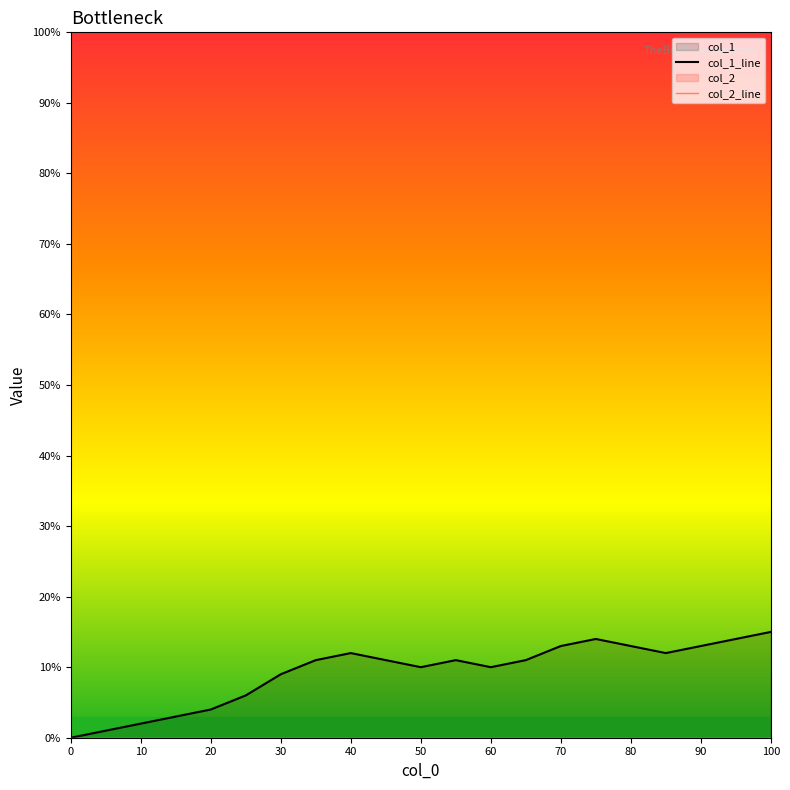

How many interior local peaks (higher than both neighbors) does the data have?

3